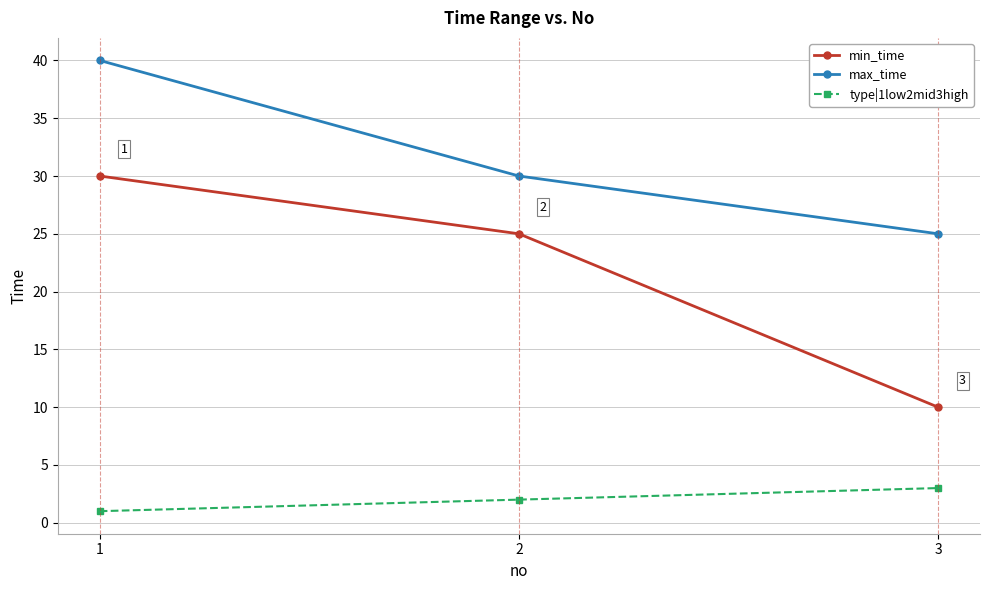

What is the value of the min_time point at the 1st from the left?

30